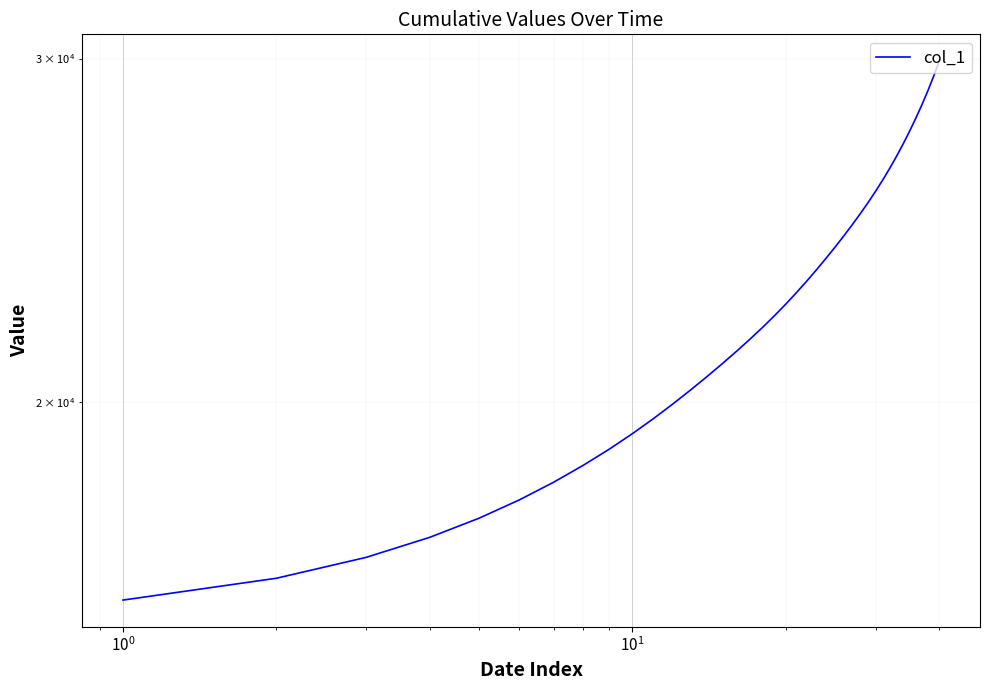

What is the difference between the maximum and minimum values?

14059.9